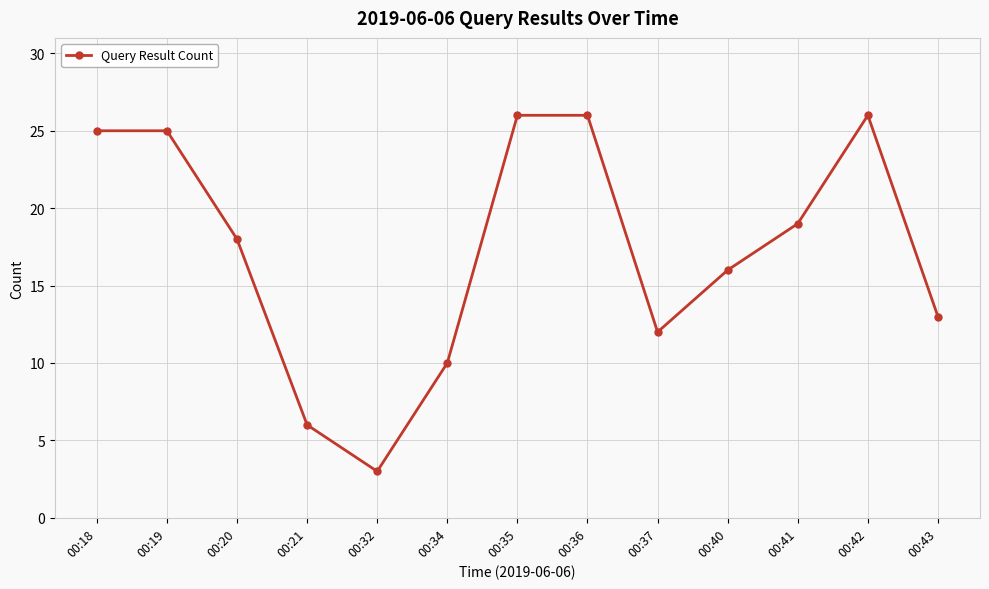

How many points are lower than both their immediate neighbors (excluding endpoints)?

2